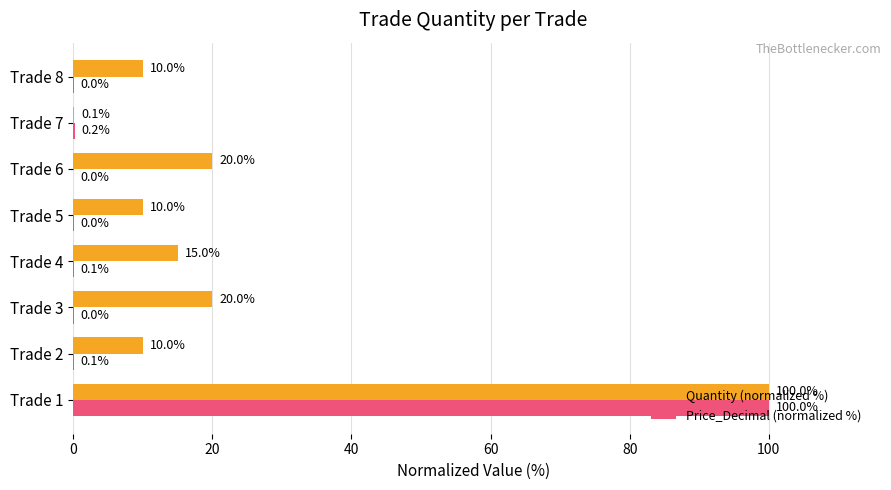

What is the sum of all Price_Decimal (normalized %) values?

100.5